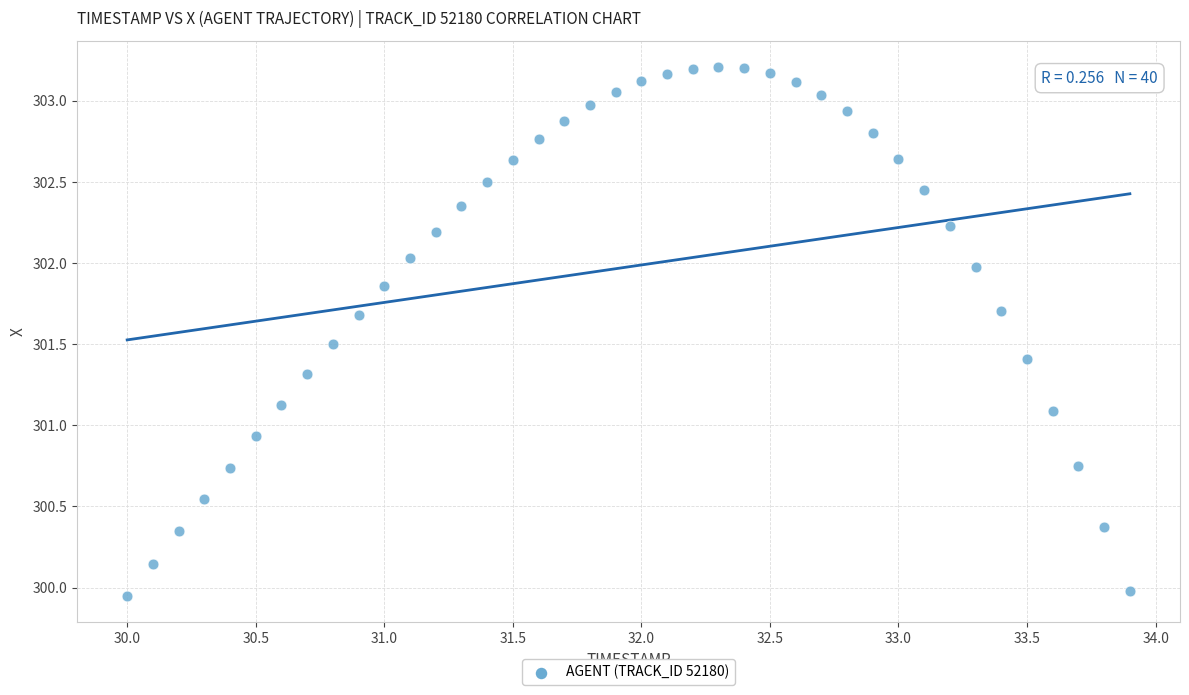

What is the range of Y values (max minus min)?

3.3